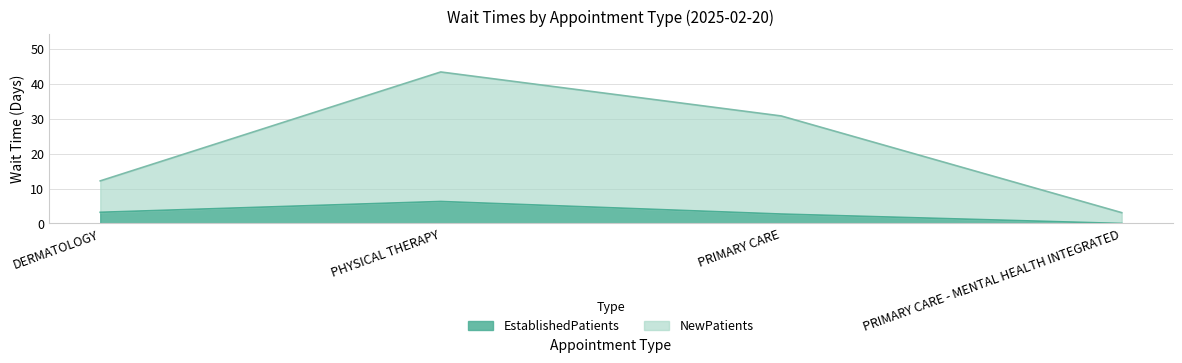

Where is EstablishedPatients nearest to the value 3?

DERMATOLOGY